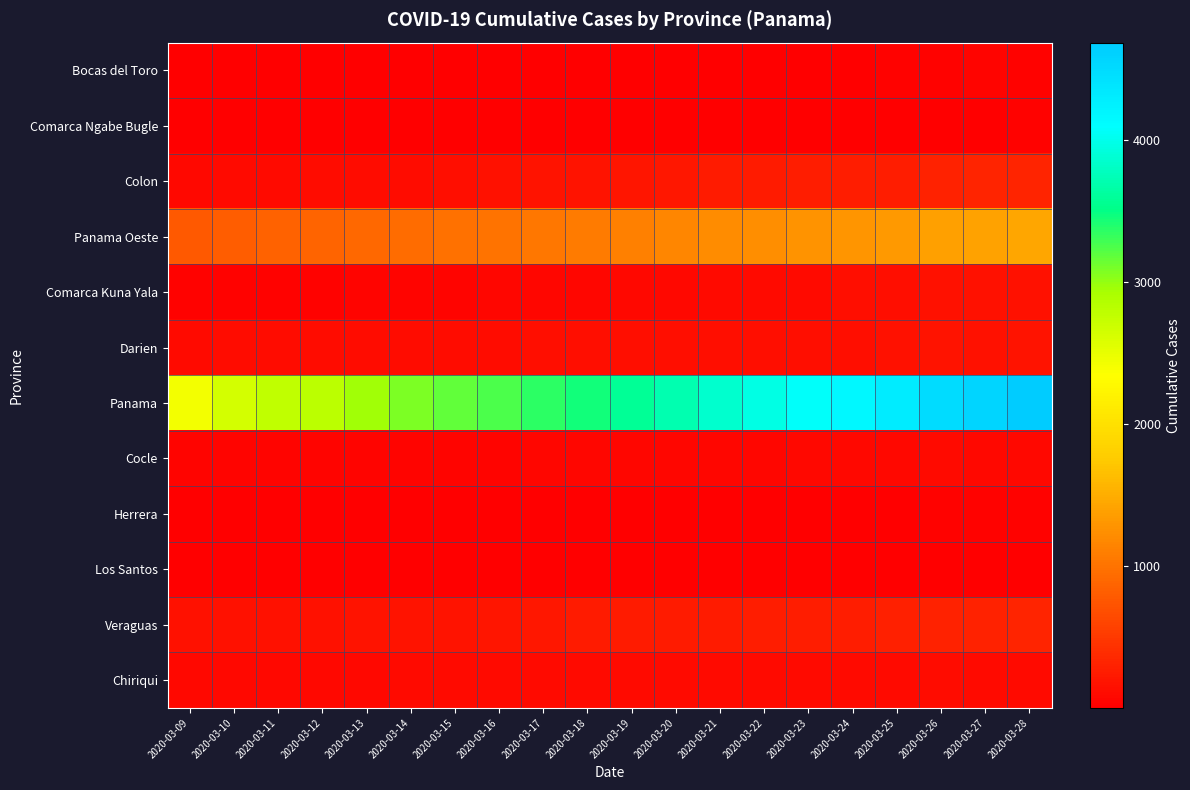

What is the total value across all series at 2020-03-14?

4657